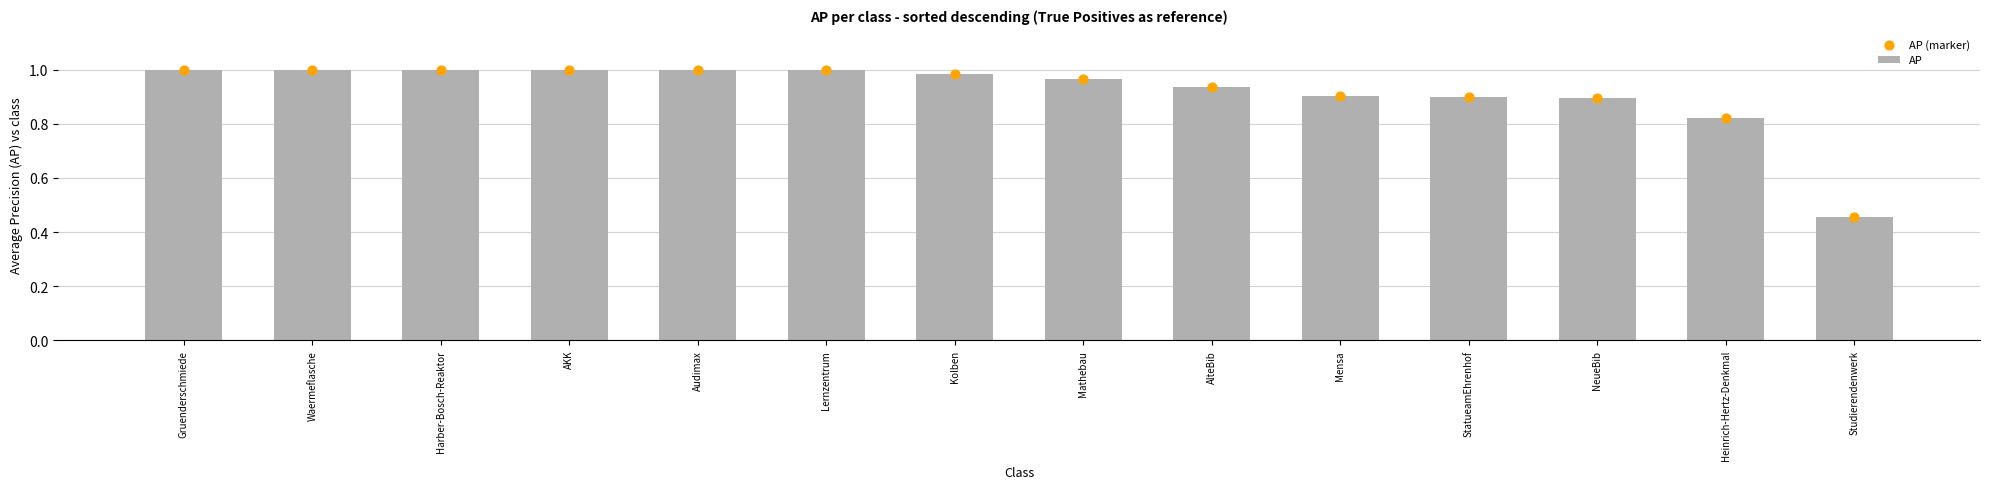

Which series reaches the minimum Y coordinate?

AP